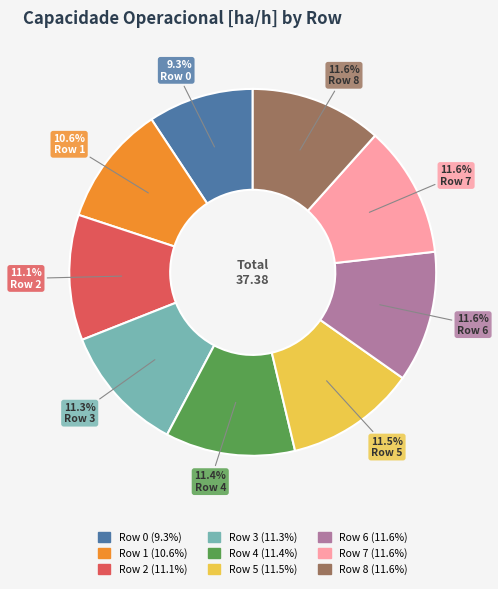

Count the number of slices in the pie.

9